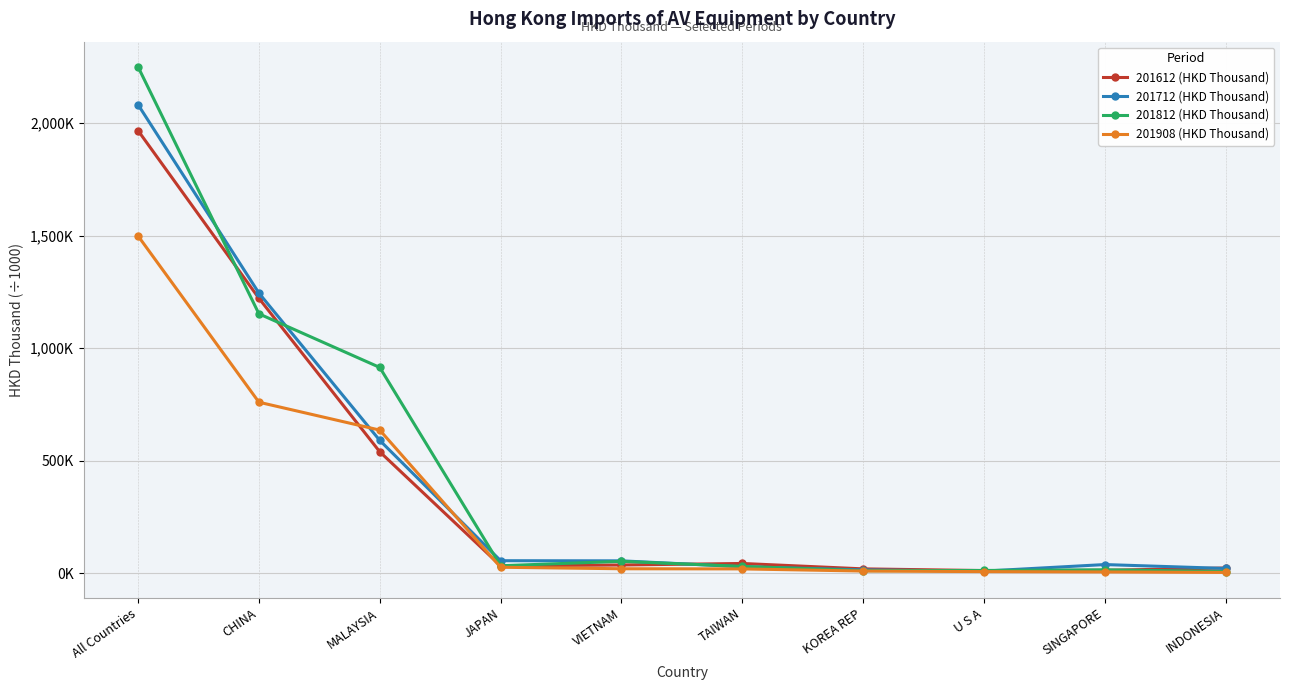

Is the value of 201908 (HKD Thousand) at SINGAPORE greater than the value of 201612 (HKD Thousand) at VIETNAM?

No